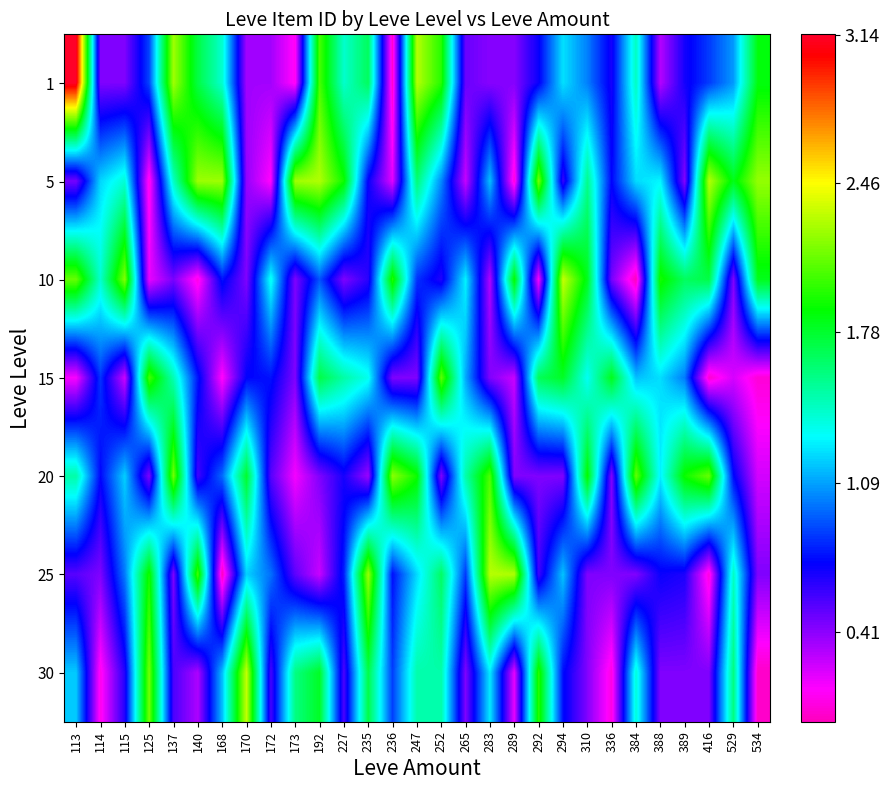

Reading left to right, what are all the values shown in this chart?

row_0: 113=3.1	114=0.4	115=0.4	125=0.9	137=2.2	140=1.7	168=1.4	170=0.4	172=0.4	173=0.1	192=2.0	227=1.4	235=1.7	236=0.0	247=2.3	252=2.0	265=0.5	283=0.4	289=0.4	292=0.7	294=1.2	310=1.0	336=0.7	384=1.4	388=0.3	389=0.7	416=0.9	529=1.1	534=1.9
row_1: 113=0.5	114=1.2	115=1.4	125=0.1	137=1.4	140=2.2	168=2.2	170=0.4	172=0.1	173=2.2	192=2.3	227=1.9	235=0.7	236=0.2	247=1.6	252=1.0	265=0.3	283=1.2	289=0.1	292=2.2	294=0.6	310=1.6	336=0.7	384=1.2	388=1.3	389=0.4	416=2.3	529=1.8	534=2.2
row_2: 113=2.1	114=1.4	115=2.2	125=0.2	137=0.5	140=0.1	168=0.8	170=0.4	172=1.3	173=0.4	192=0.9	227=0.4	235=0.6	236=2.0	247=0.8	252=0.7	265=1.3	283=0.3	289=1.9	292=0.2	294=2.3	310=1.8	336=0.5	384=0.0	388=1.9	389=1.7	416=1.7	529=0.4	534=1.8
row_3: 113=0.2	114=0.8	115=0.3	125=2.0	137=1.5	140=0.8	168=0.1	170=0.7	172=0.8	173=0.4	192=1.7	227=1.5	235=1.3	236=0.4	247=0.4	252=2.1	265=1.1	283=0.4	289=0.3	292=1.7	294=1.8	310=1.3	336=1.8	384=1.2	388=1.2	389=1.0	416=0.0	529=0.2	534=0.1
row_4: 113=1.5	114=0.7	115=1.2	125=0.4	137=2.1	140=0.6	168=1.0	170=1.8	172=0.5	173=0.2	192=0.4	227=0.7	235=0.4	236=2.2	247=1.9	252=0.4	265=1.5	283=2.1	289=0.4	292=0.4	294=0.4	310=1.9	336=0.4	384=2.1	388=1.3	389=1.9	416=2.1	529=0.7	534=0.2
row_5: 113=0.5	114=0.4	115=1.0	125=1.9	137=0.4	140=2.0	168=0.0	170=1.2	172=1.0	173=0.5	192=0.3	227=0.8	235=2.2	236=0.8	247=1.2	252=1.7	265=0.9	283=2.3	289=2.3	292=0.6	294=1.2	310=0.4	336=0.4	384=0.4	388=0.7	389=0.7	416=0.1	529=1.4	534=0.4
row_6: 113=1.2	114=0.1	115=0.6	125=2.1	137=0.6	140=0.3	168=1.2	170=2.3	172=0.6	173=1.6	192=1.8	227=0.6	235=1.7	236=0.9	247=1.5	252=1.5	265=0.4	283=1.3	289=0.2	292=2.0	294=0.8	310=0.4	336=0.1	384=1.4	388=0.4	389=0.4	416=0.4	529=1.6	534=0.0